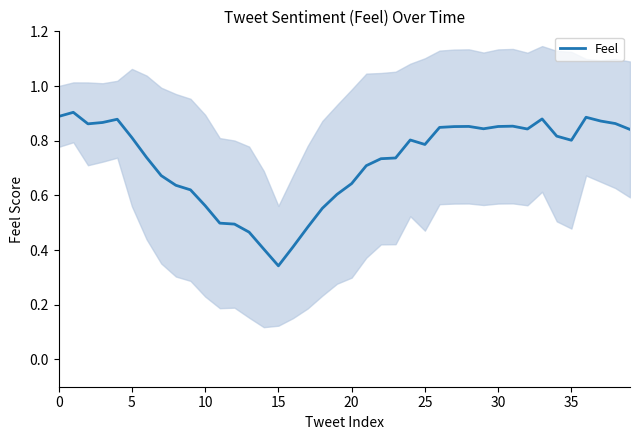

What is the label of the 39th point from the left?

38